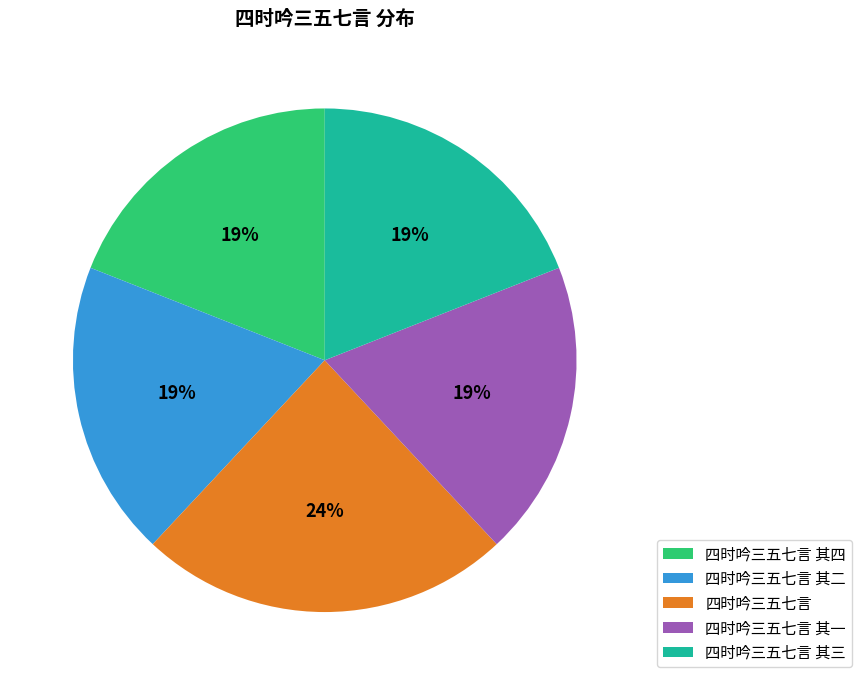

Is it true that 四时吟三五七言 其二 is 19% of the pie?

True